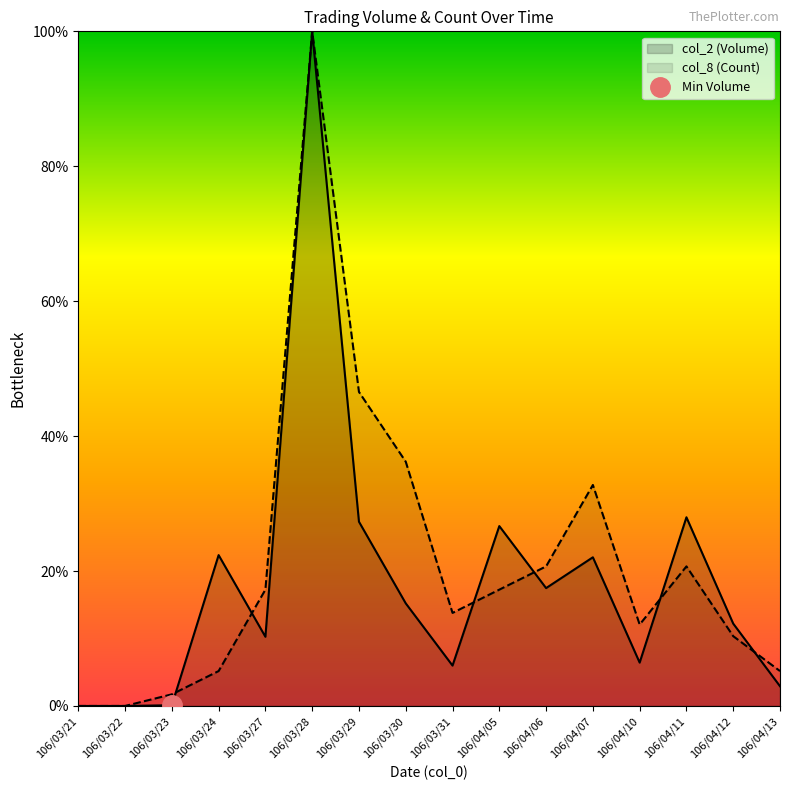

At which category does col_8 (Count) reach its first local peak?

106/03/28